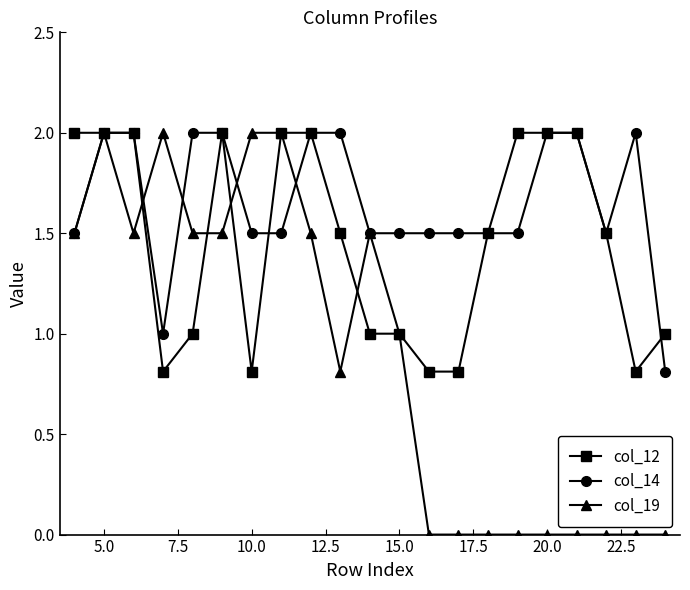

What is the lowest value of the col_14 series?

0.8